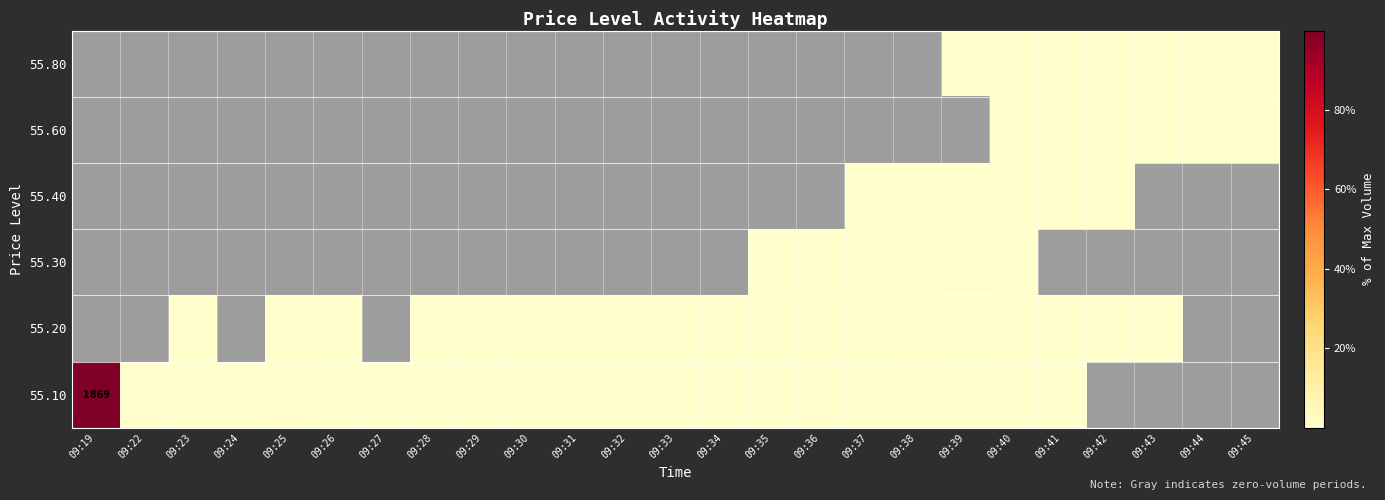

What is the total value across all series at 09:26?

0.2